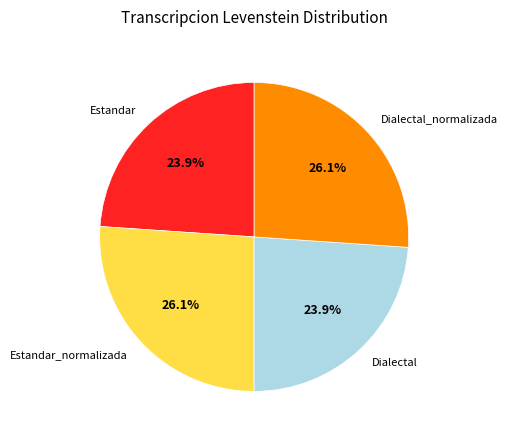

To the nearest percent, what is the difference between the Estandar and Dialectal_normalizada slice percentages?

2%